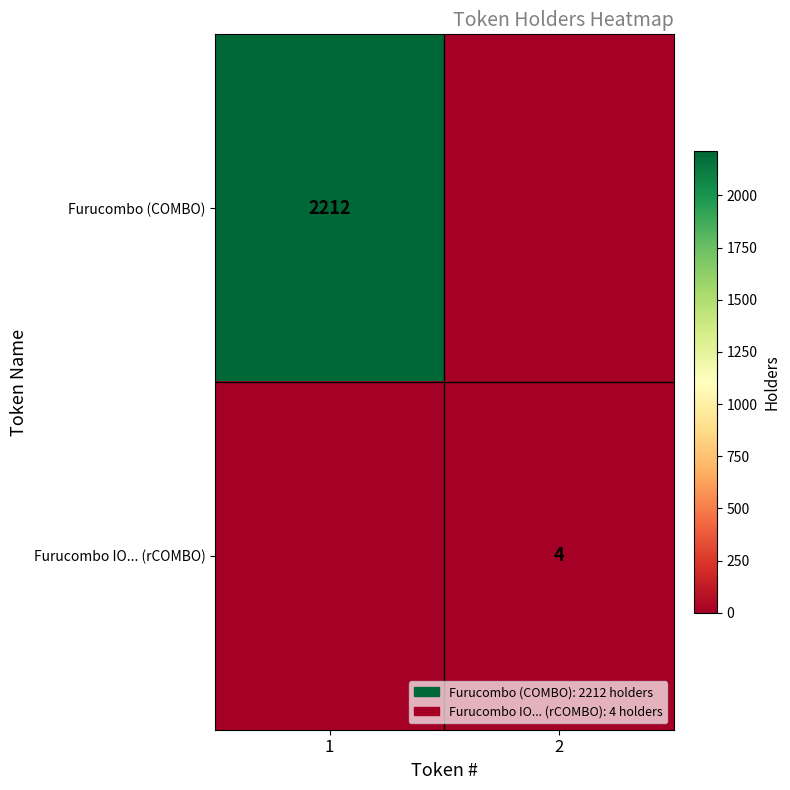

True or false: Furucombo IO... (rCOMBO) has a value of 6 at 2.

False